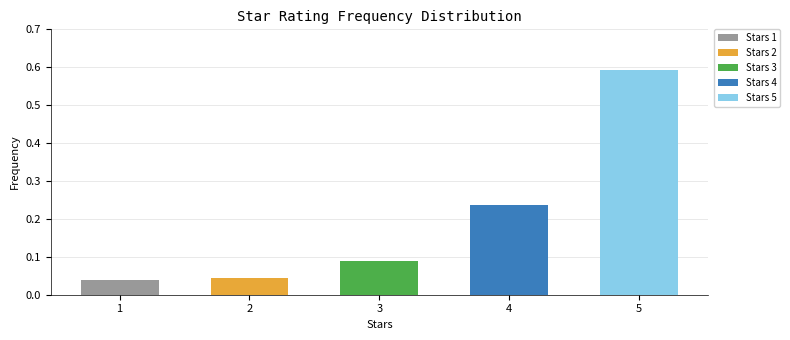

What is the difference between the maximum and second lowest values?

0.5